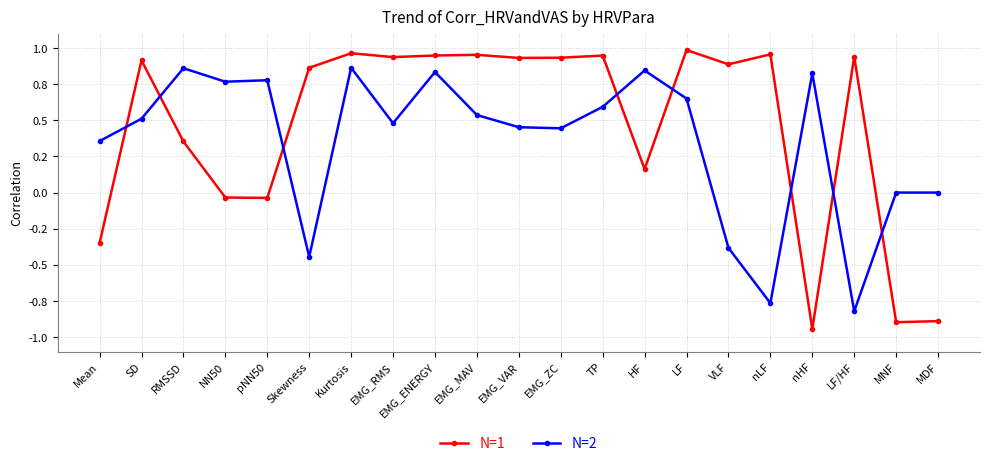

What is the smallest value displayed?

-0.9